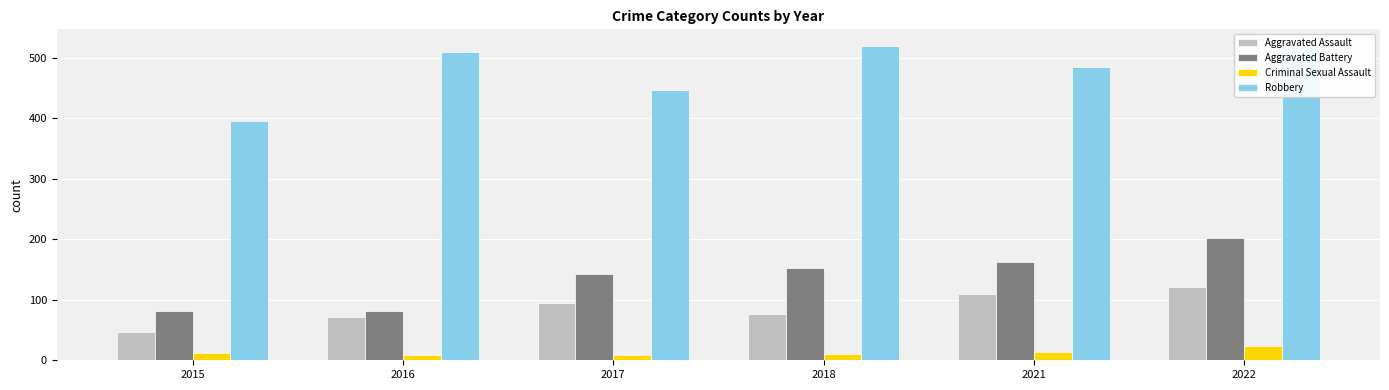

How many bars are there in each group?

4